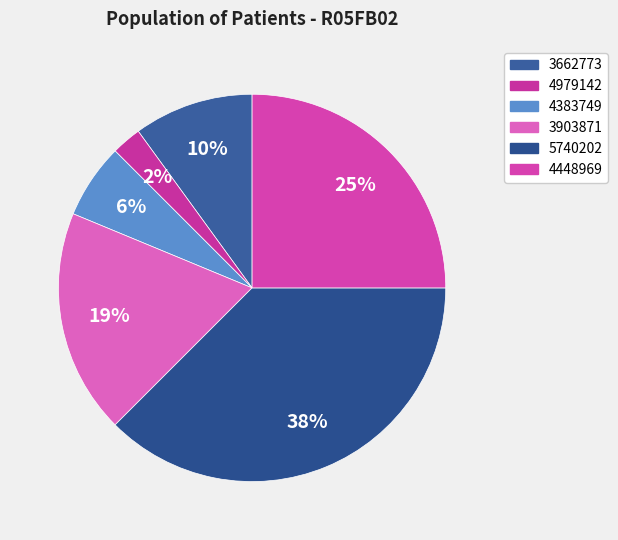

What is the smallest slice in the pie chart?

4979142